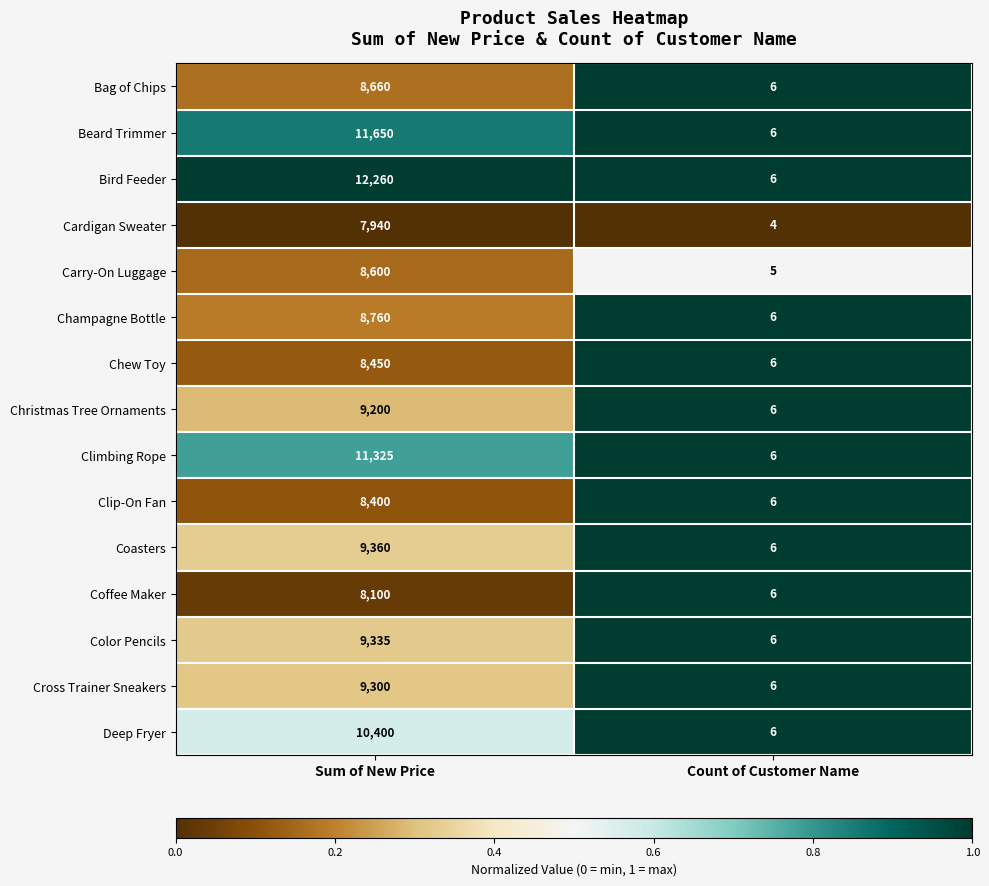

List the series in order of their peak value, highest first.

Bird Feeder, Beard Trimmer, Climbing Rope, Deep Fryer, Coasters, Color Pencils, Cross Trainer Sneakers, Christmas Tree Ornaments, Champagne Bottle, Bag of Chips, Carry-On Luggage, Chew Toy, Clip-On Fan, Coffee Maker, Cardigan Sweater